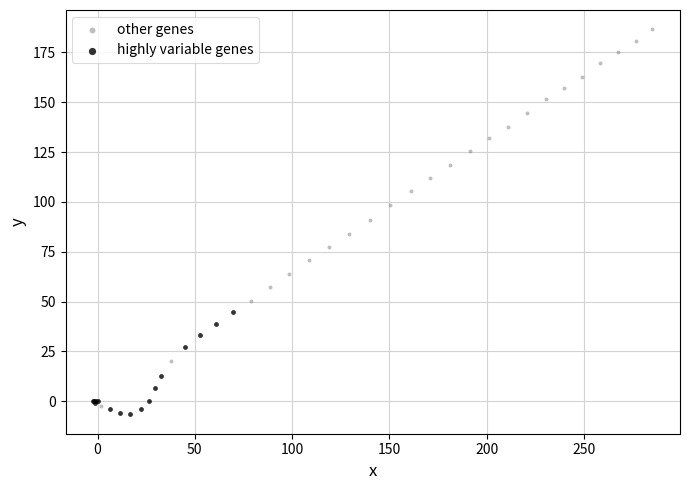

Which series has the widest spread of Y values?

other genes